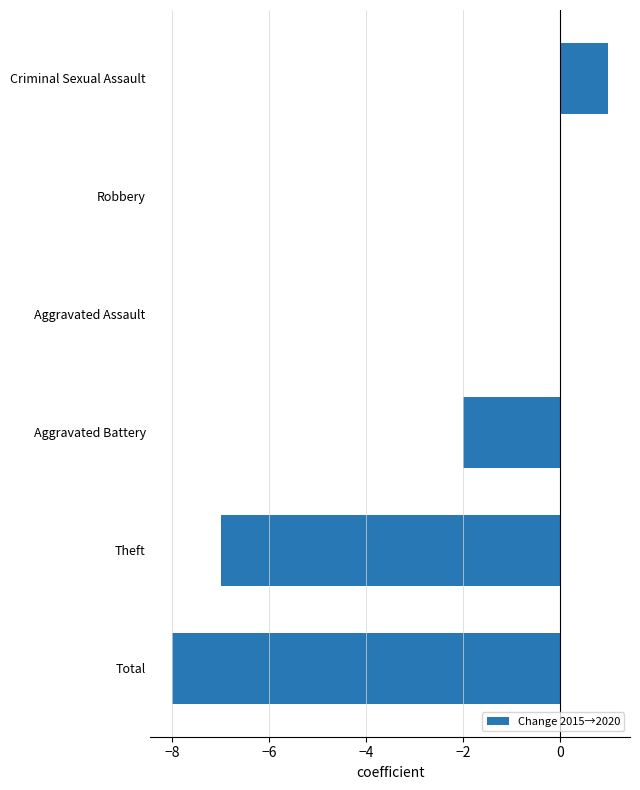

Which category has the highest value across all series?

Criminal Sexual Assault